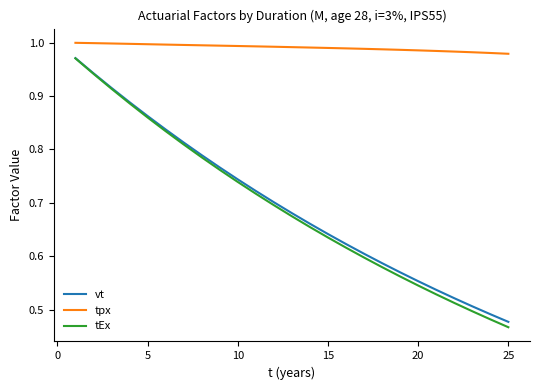

True or false: vt and tpx cross at least once.

False